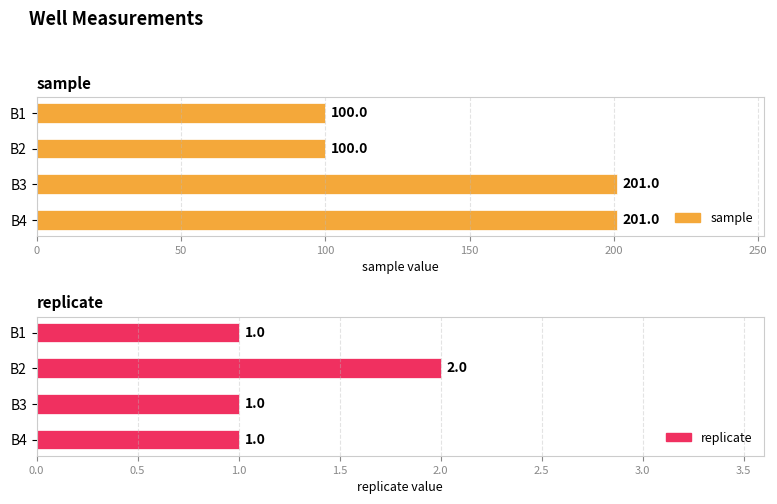

What is the value of the sample bar at the 1st from the left?

100